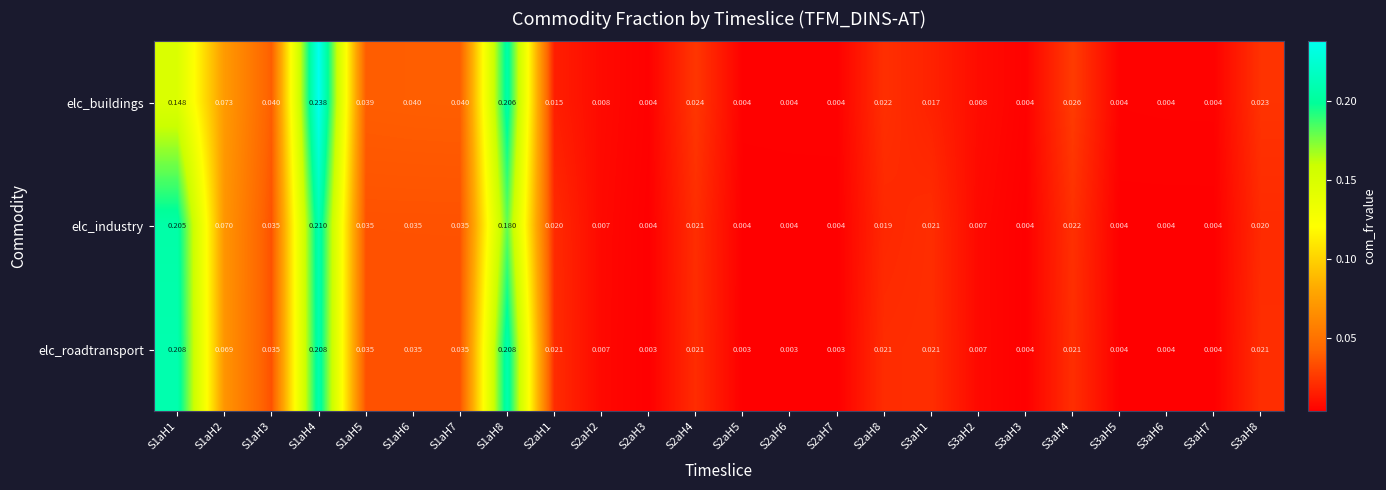

Which series changed the most between S2aH1 and S2aH5?

elc_roadtransport